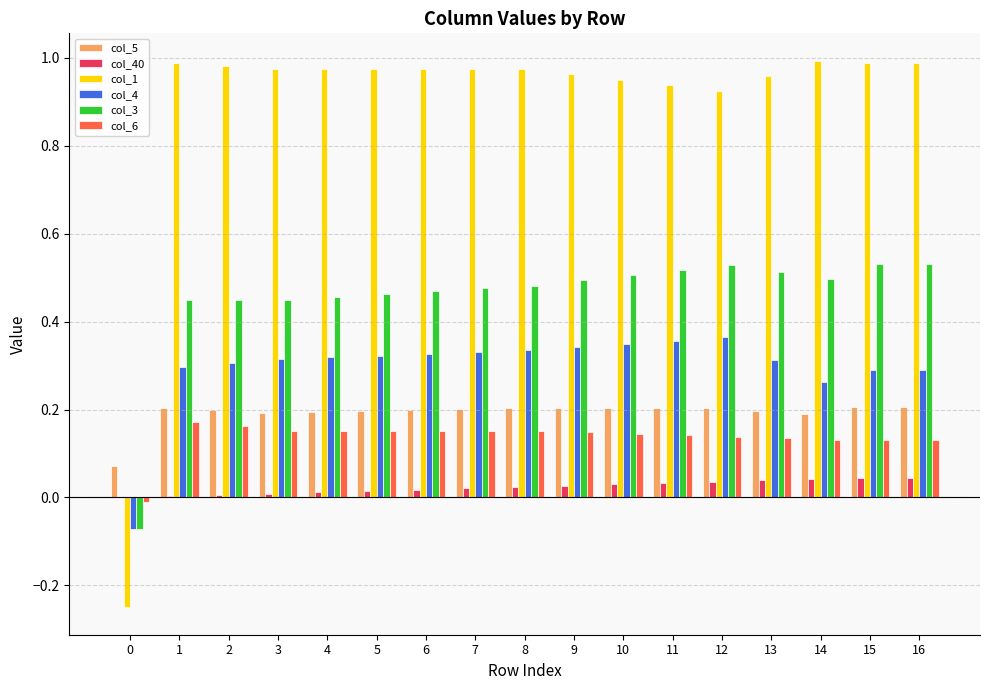

True or false: col_4 has a value of 0.1 at 2.

False